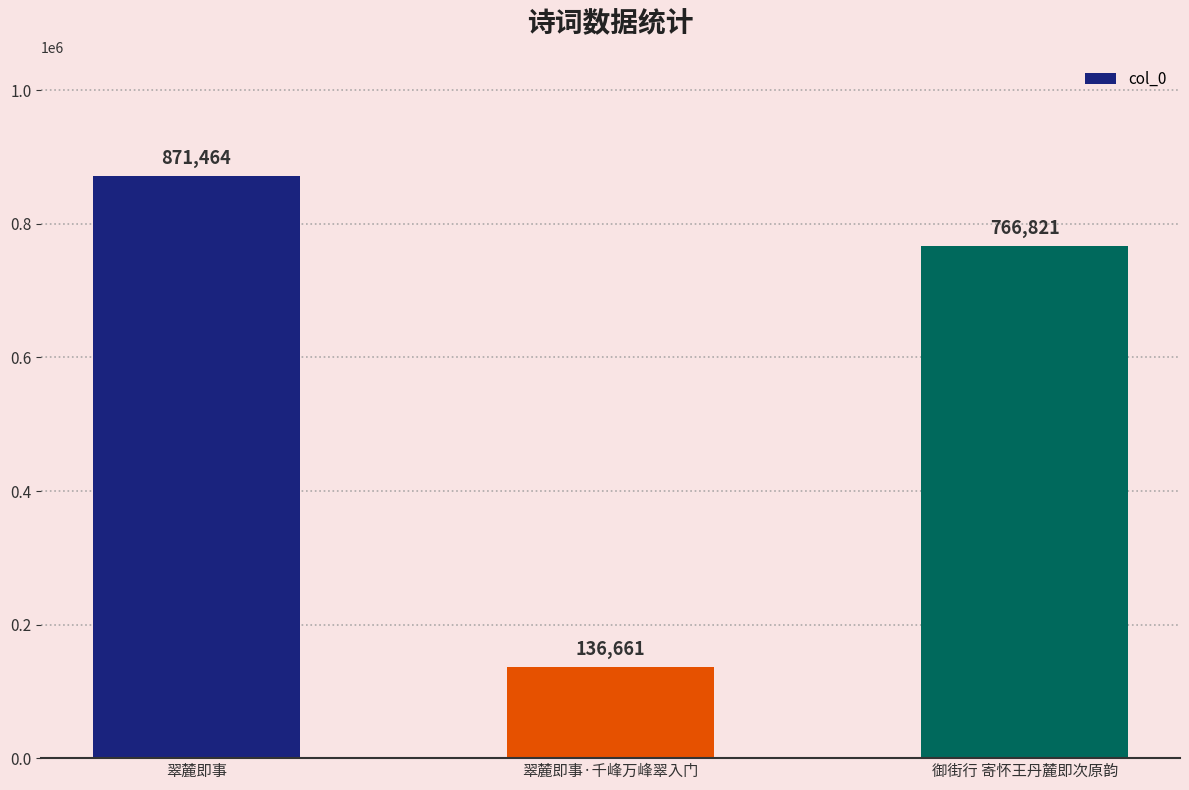

Reading left to right, list all the values displayed in this chart.

翠麓即事=871464	翠麓即事·千峰万峰翠入门=136661	御街行 寄怀王丹麓即次原韵=766821